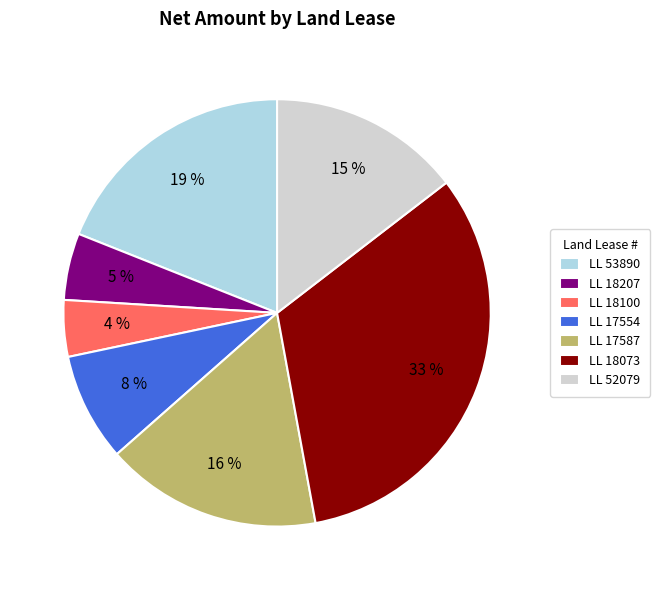

How many segments does this pie chart have?

7